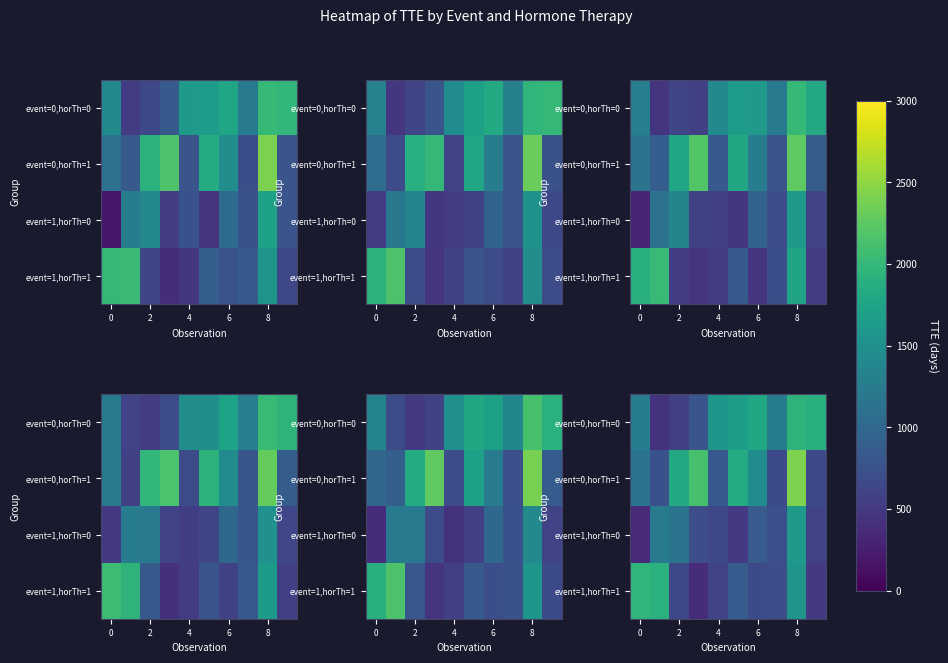

How many categories are shown in the chart?

10